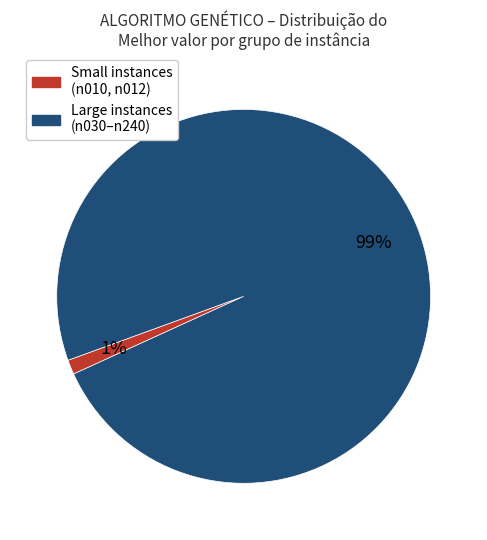

Rank the categories by value from highest to lowest.

Large instances (n030–n240), Small instances (n010, n012)